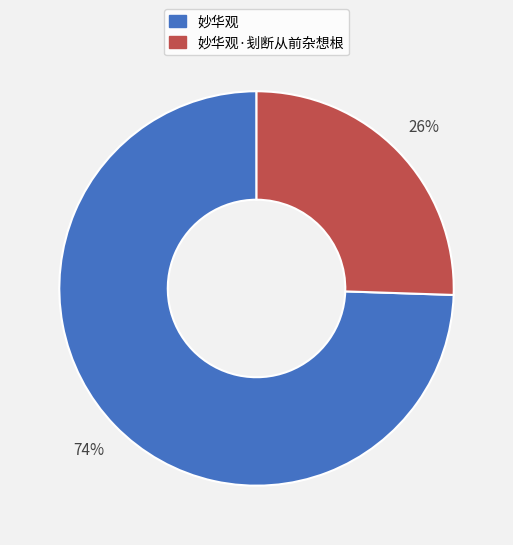

Which has a higher value, 妙华观·刬断从前杂想根 or 妙华观?

妙华观